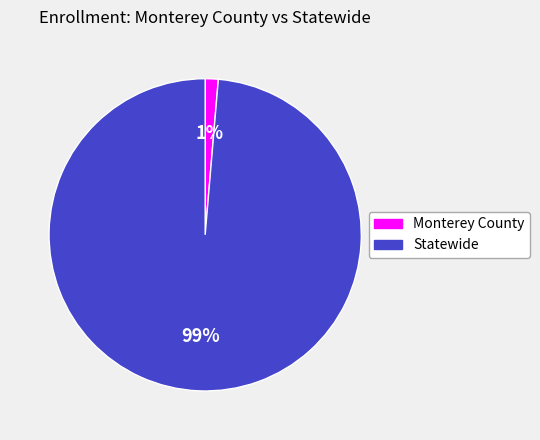

Is Monterey County the majority of the pie?

No